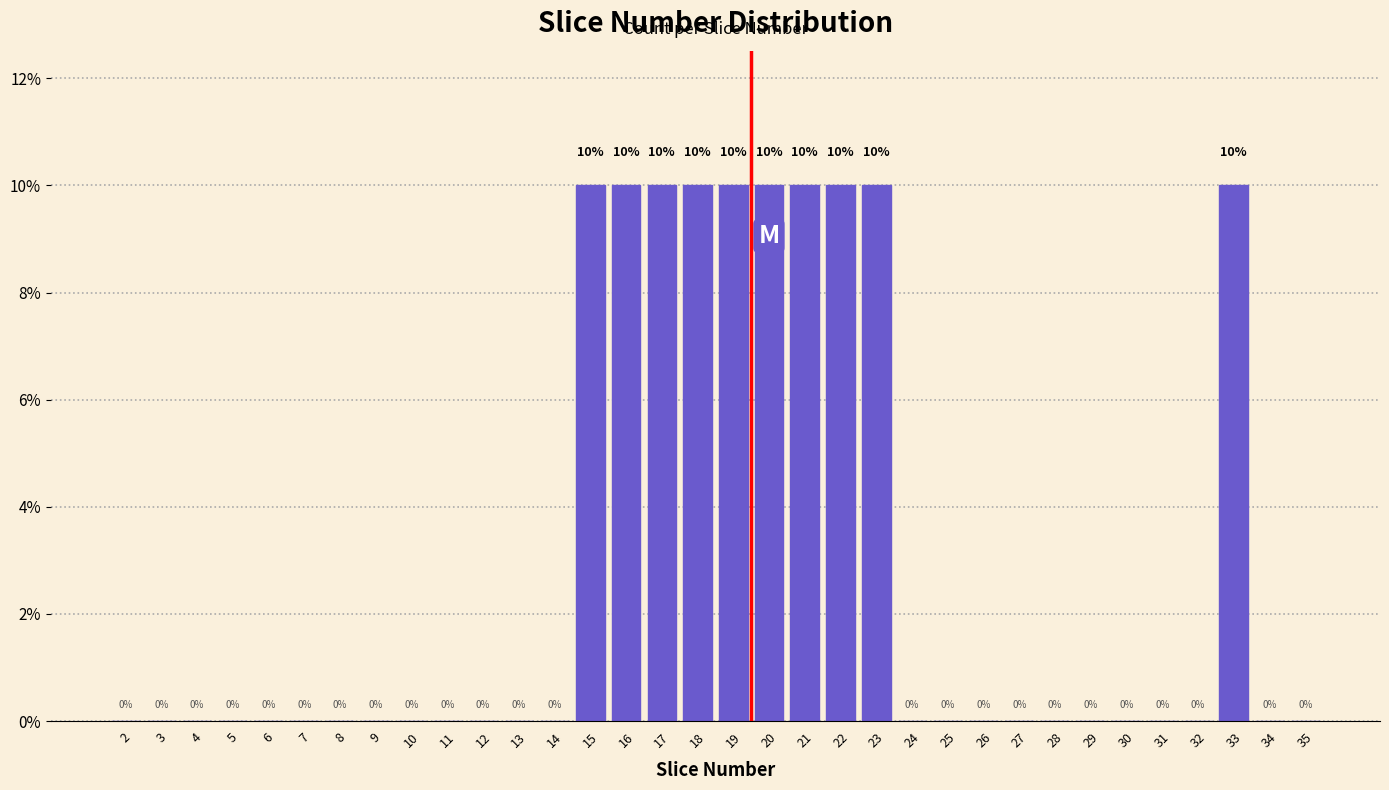

Reading left to right, list all the values displayed in this chart.

2=0	3=0	4=0	5=0	6=0	7=0	8=0	9=0	10=0	11=0	12=0	13=0	14=0	15=10	16=10	17=10	18=10	19=10	20=10	21=10	22=10	23=10	24=0	25=0	26=0	27=0	28=0	29=0	30=0	31=0	32=0	33=10	34=0	35=0